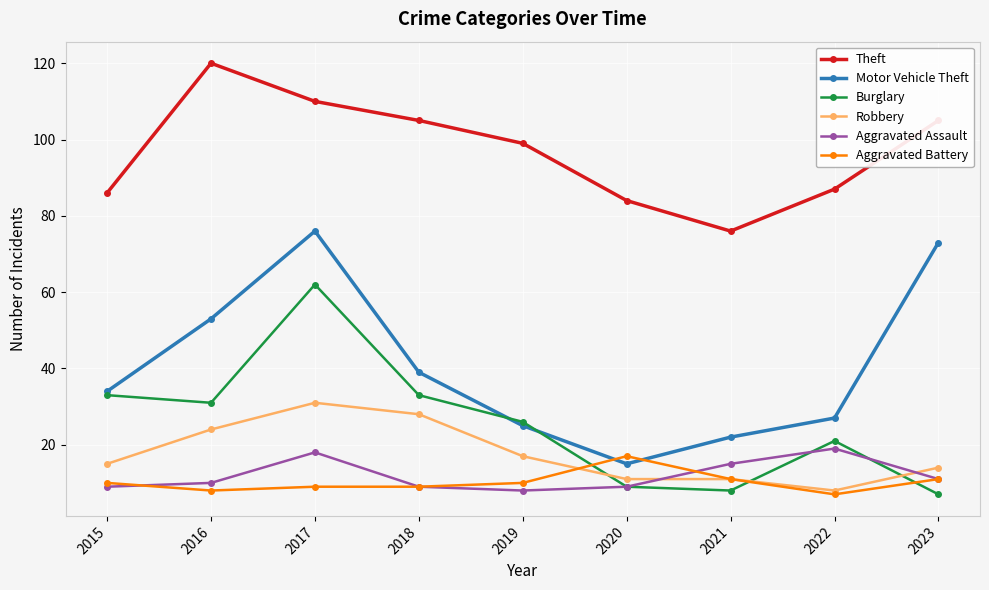

True or false: Theft and Burglary cross at least once.

False